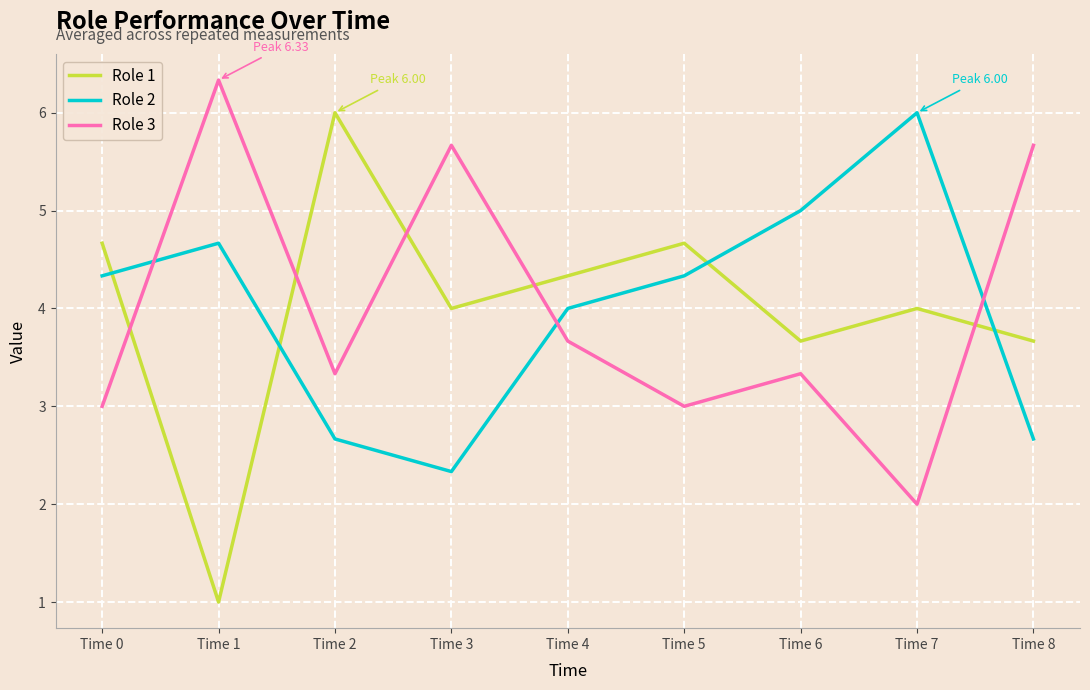

Is this an area chart (filled region under the line)?

No